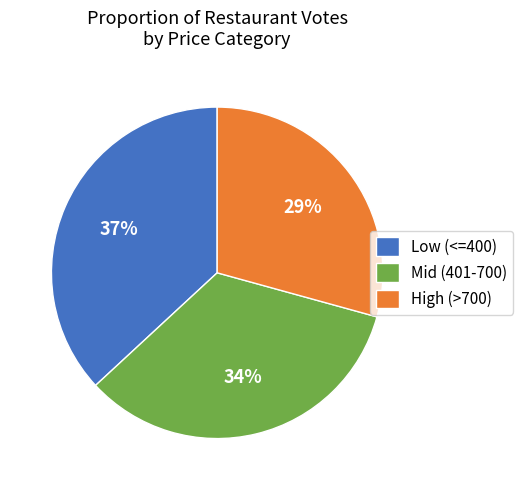

Combined, do Low (<=400) and Mid (401-700) account for over 50%?

Yes